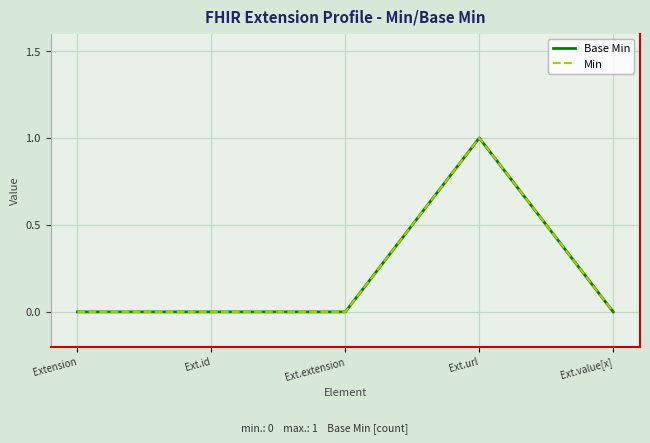

Is it true that Base Min equals 0 at Ext.id?

True